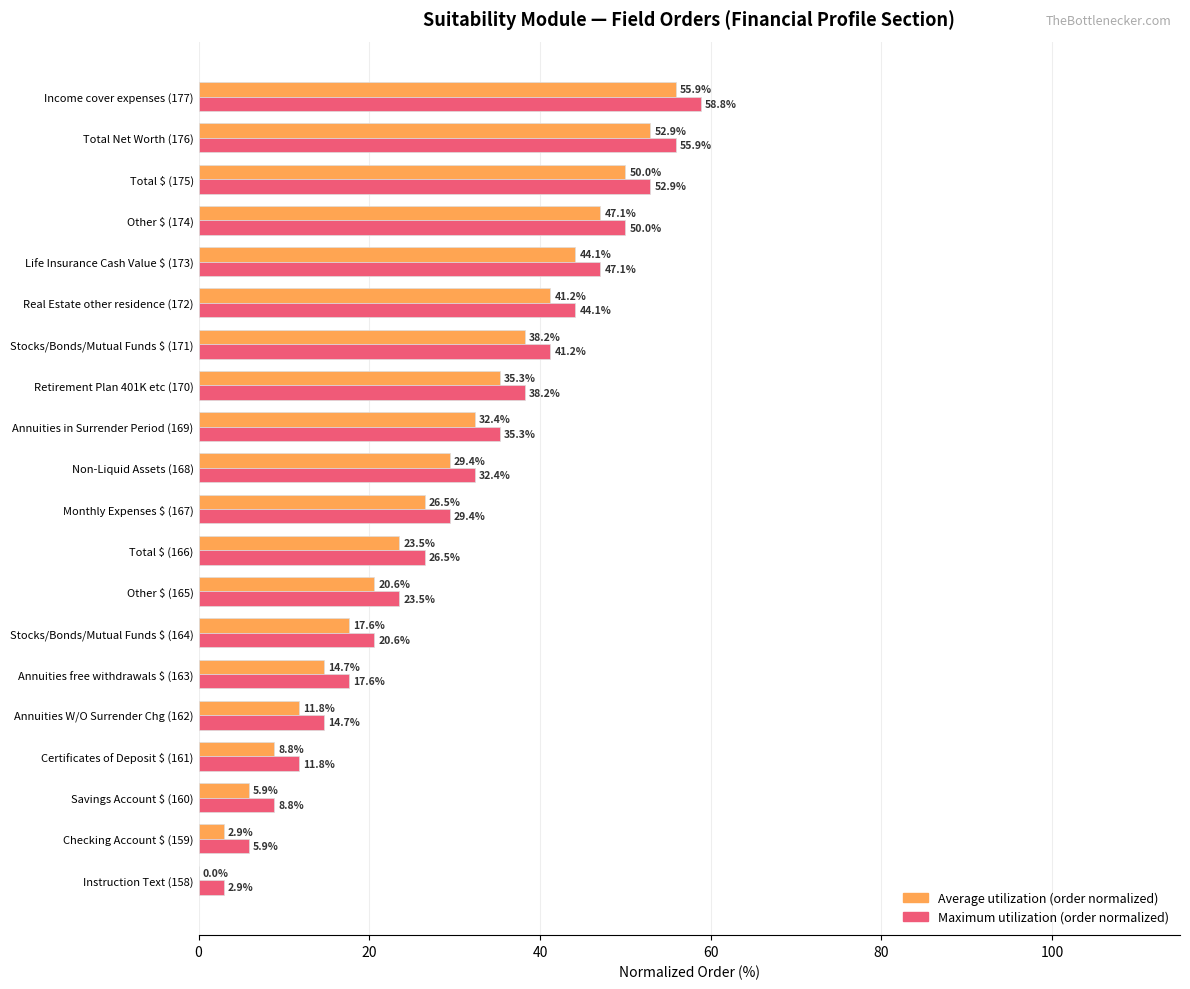

What is the greatest value displayed?

58.8